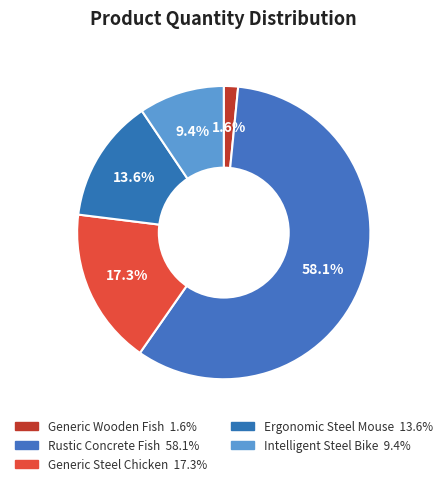

How many slices are in this pie chart?

5